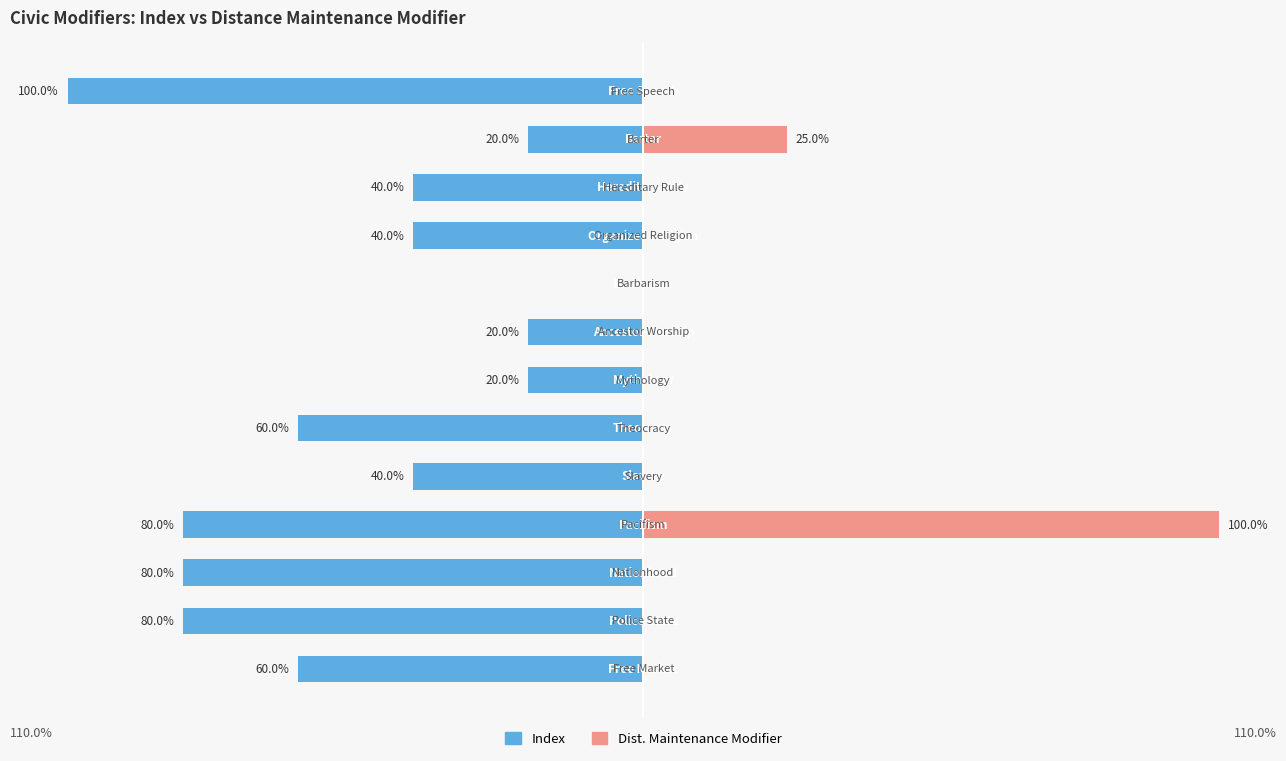

Reading left to right, extract all data points from this chart.

Index: 0=-60	1=-80	2=-80	3=-80	4=-40	5=-60	6=-20	7=-20	8=0	9=-40	10=-40	11=-20	12=-100
Dist. Maintenance Modifier: 0=0	1=0	2=0	3=100	4=0	5=0	6=0	7=0	8=0	9=0	10=0	11=25	12=0